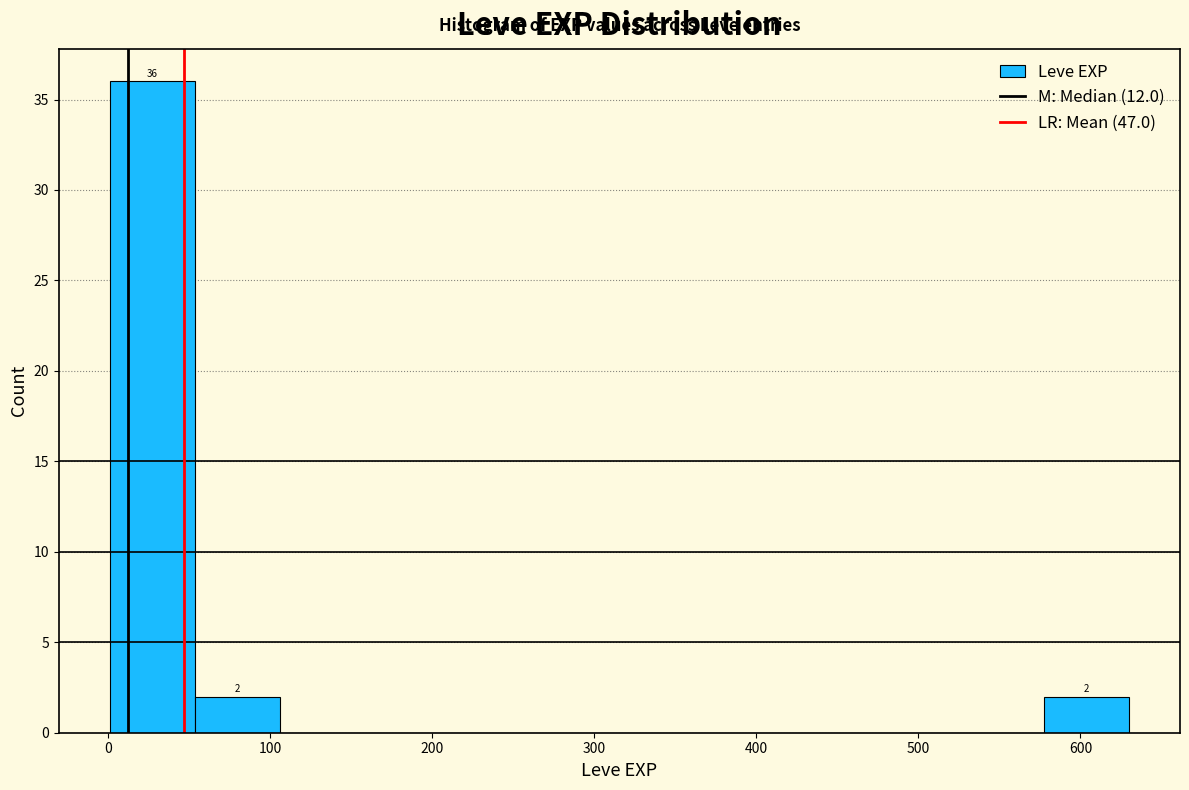

Which range on the x-axis has the tallest bar?

0 to 50